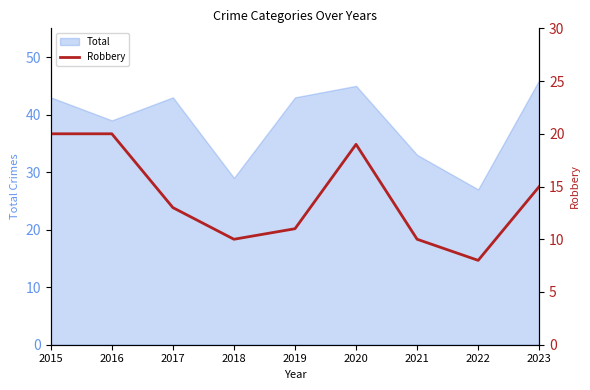

What is the lowest value of the Total series?

27